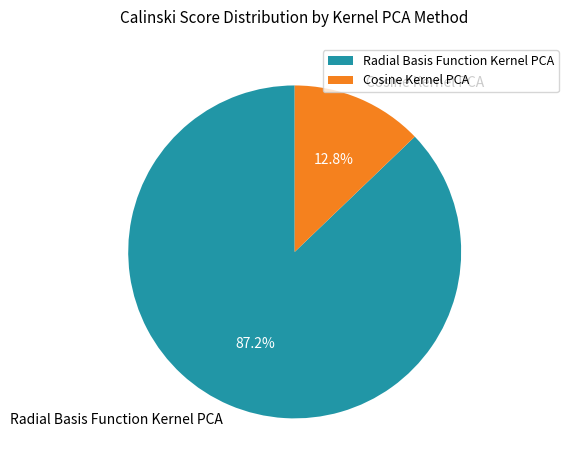

Is the sum of Radial Basis Function Kernel PCA and Cosine Kernel PCA greater than half?

Yes